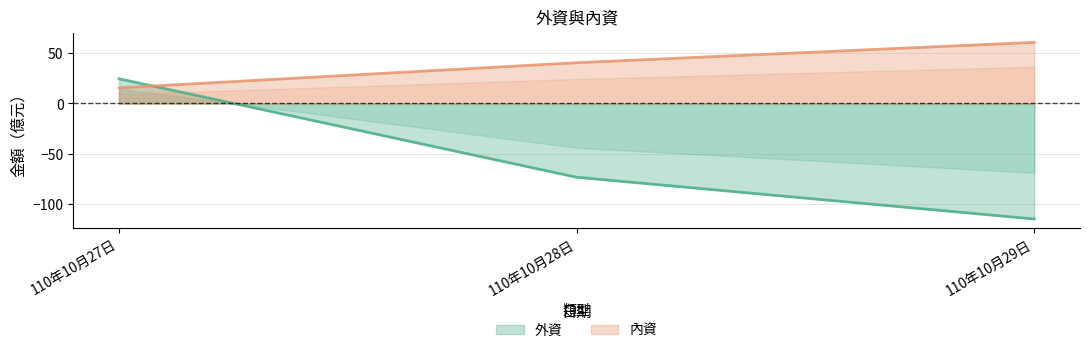

True or false: 內資 has a value of 15.6 at 110年10月27日.

True